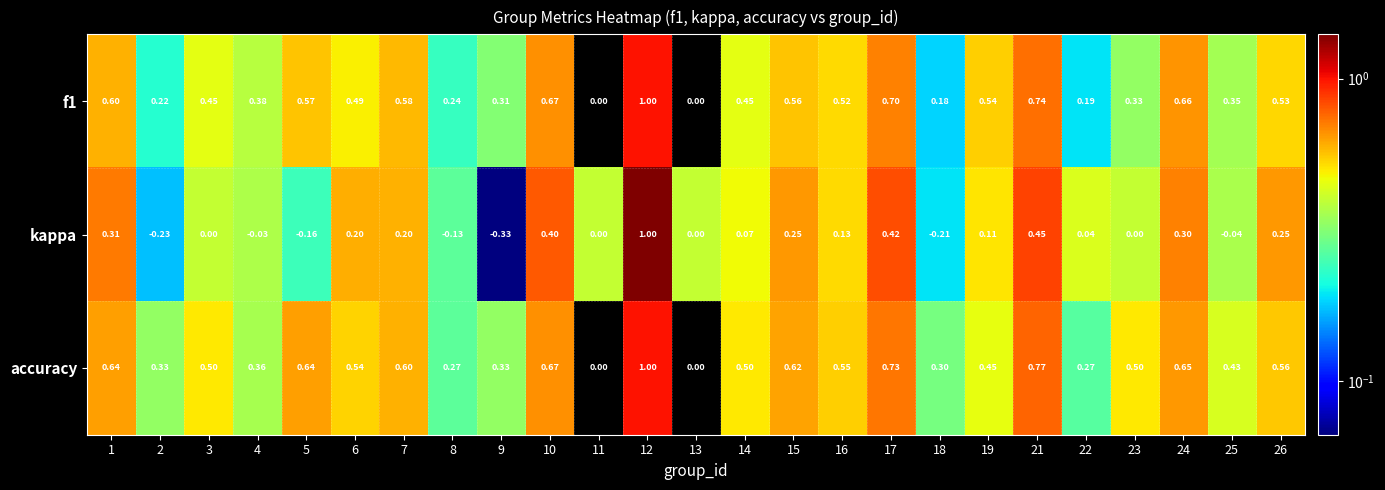

Which series has the largest total across all categories?

accuracy